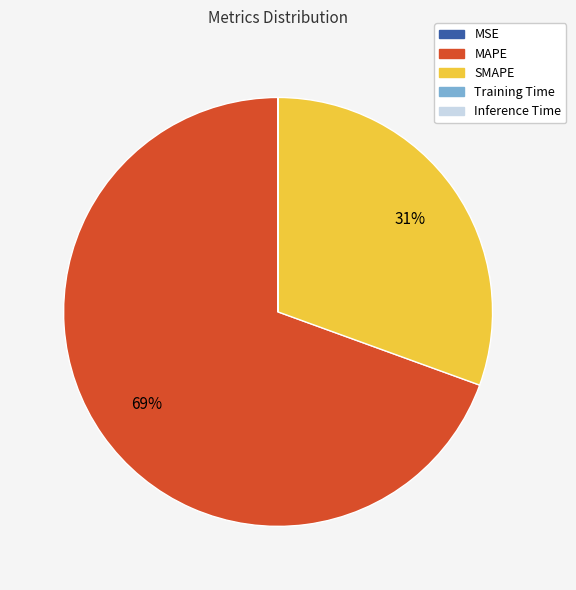

Which category has the biggest portion of the pie?

MAPE